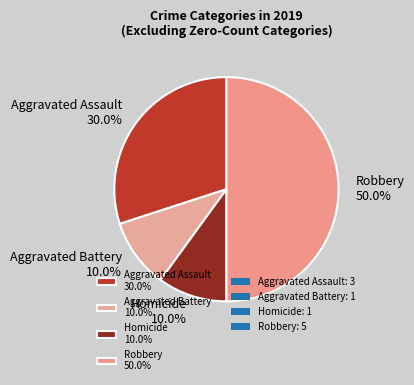

How many segments does this pie chart have?

4